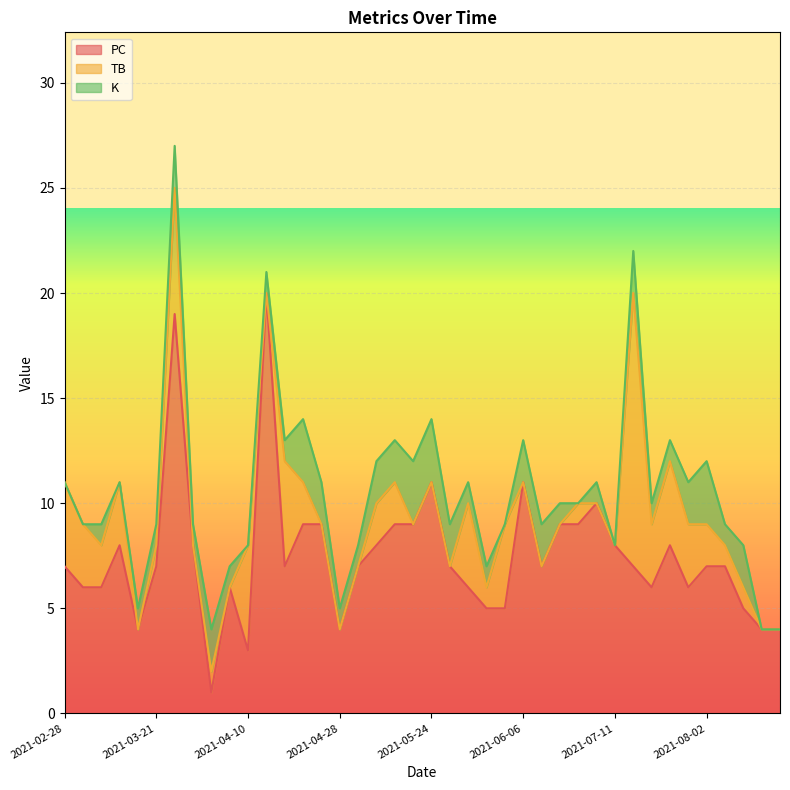

How many K values are between 1 and 2?

27